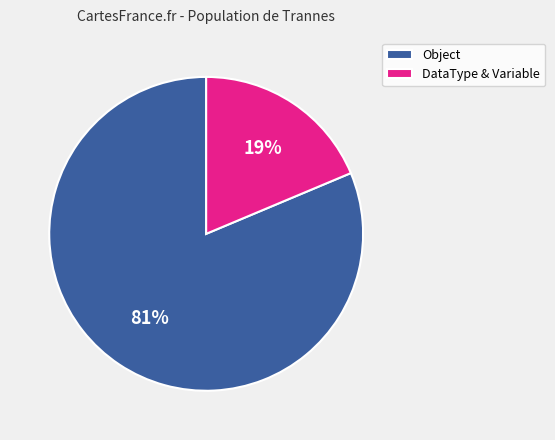

Which has a higher value, Object or DataType & Variable?

Object